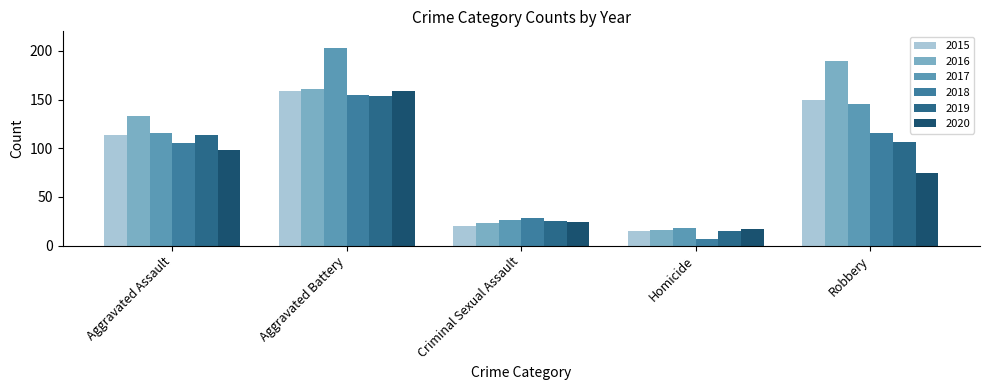

The value of 2020 at Aggravated Assault is 98. True or false?

True